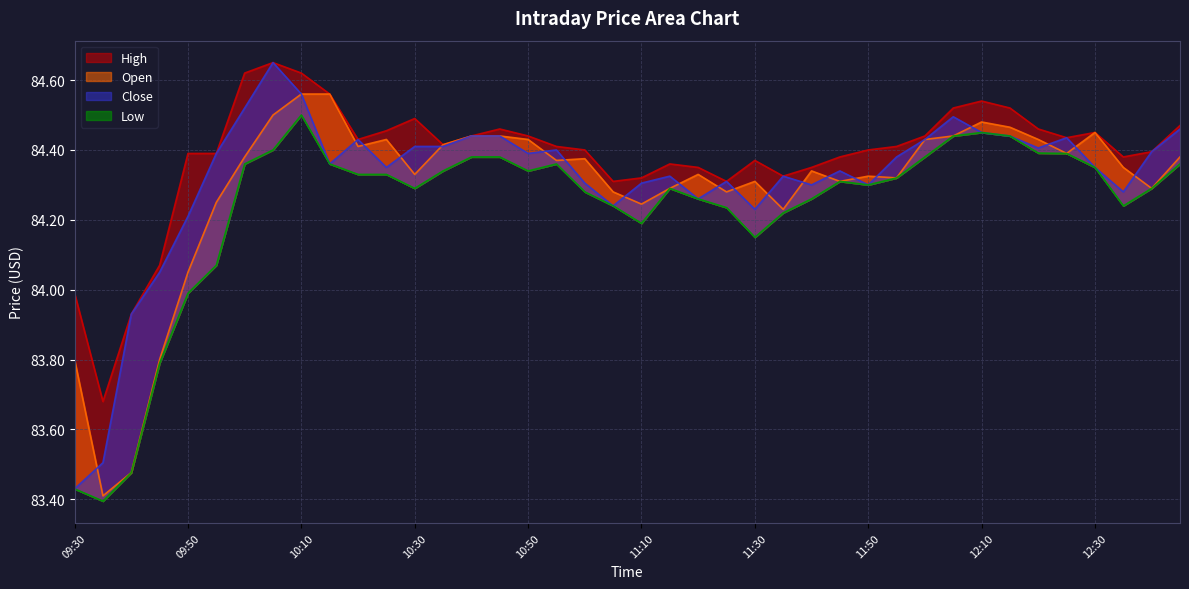

Which category has the highest value in the Close series?

10:05